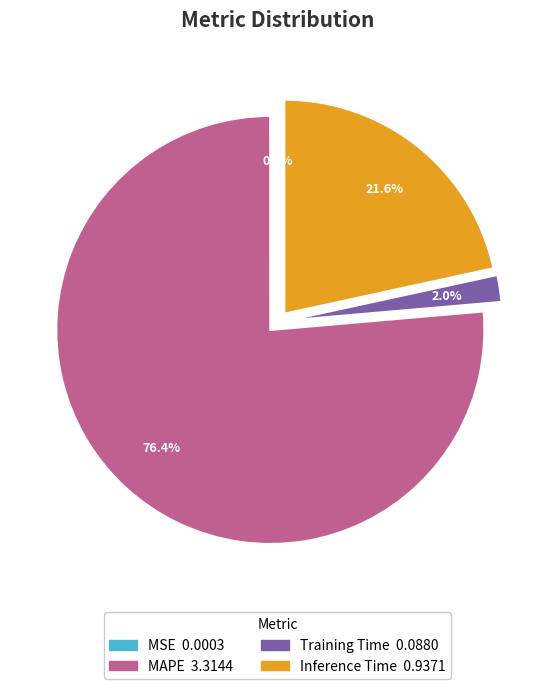

What is the largest slice in the pie chart?

MAPE